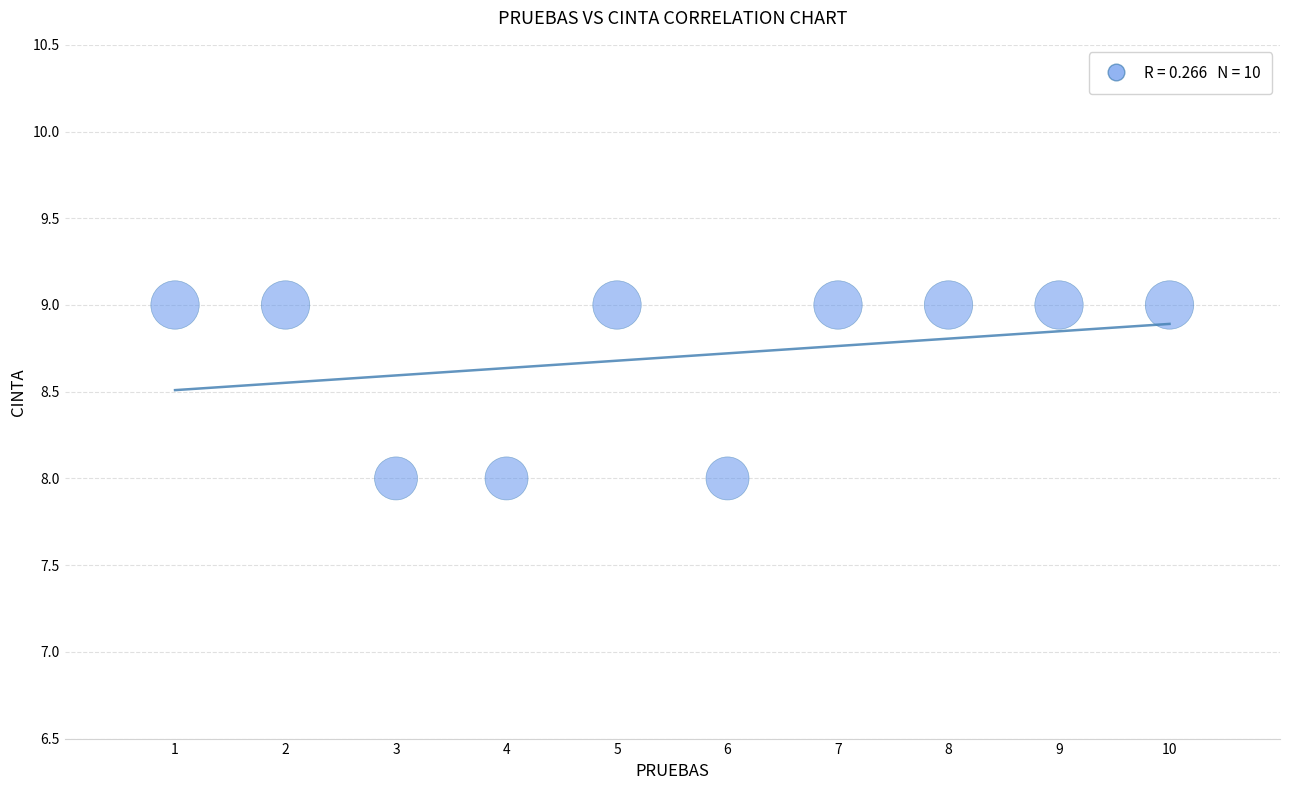

What is the average X value?

6